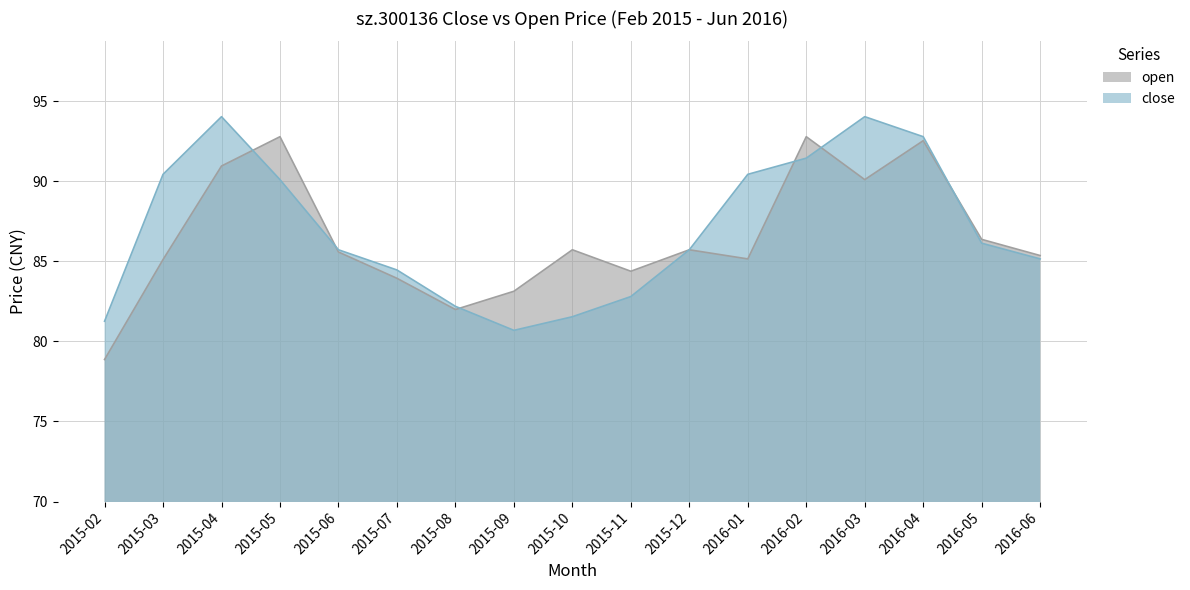

Where do open and close first cross each other?

2015-04 and 2015-05